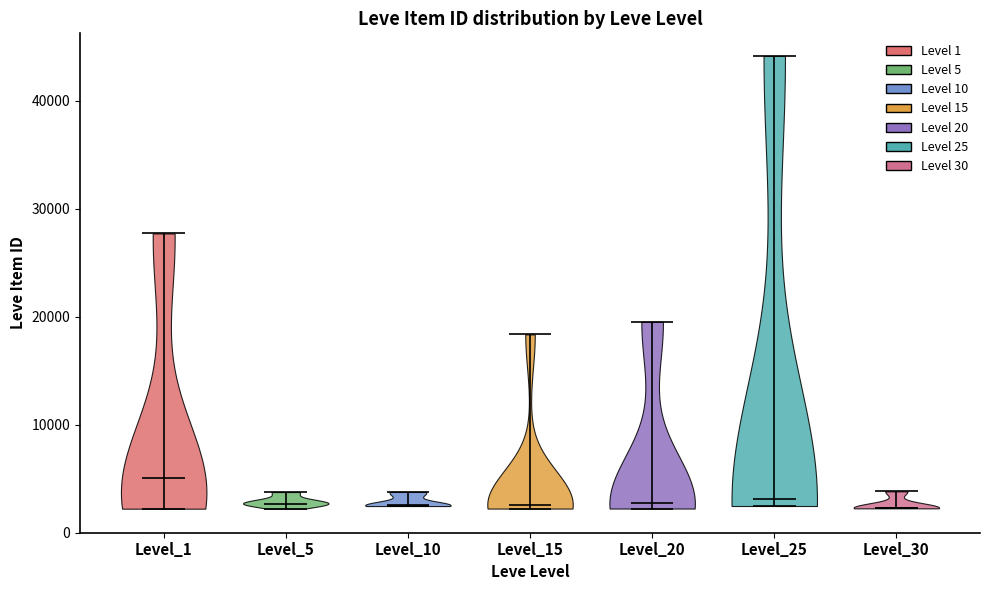

Reading left to right, read every violin against the y-axis: where its median line is, and the lowest and highest points it reaches. The values are not printed on the chart, so give them approximately, as read against the axis.

Level_1: median line 5000, lowest point 2000, highest point 28000
Level_5: median line 3000, lowest point 2000, highest point 4000
Level_10: median line 3000, lowest point 2000, highest point 4000
Level_15: median line 3000, lowest point 2000, highest point 18000
Level_20: median line 3000, lowest point 2000, highest point 20000
Level_25: median line 3000, lowest point 2000, highest point 44000
Level_30: median line 2000, lowest point 2000, highest point 4000